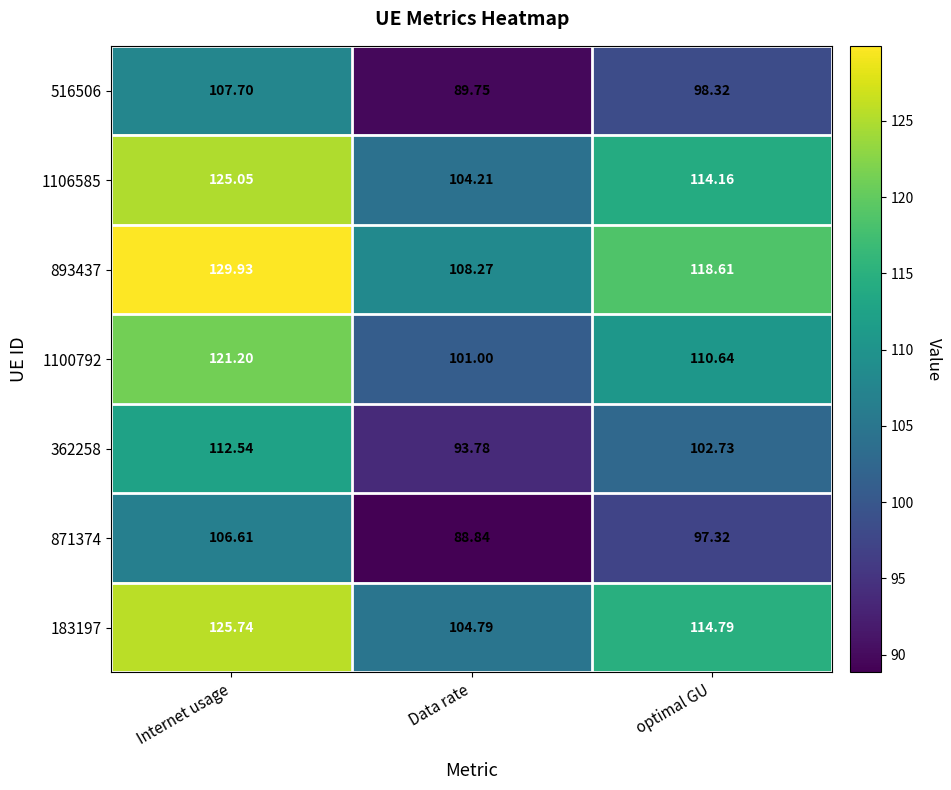

Count the number of categories in the chart.

3